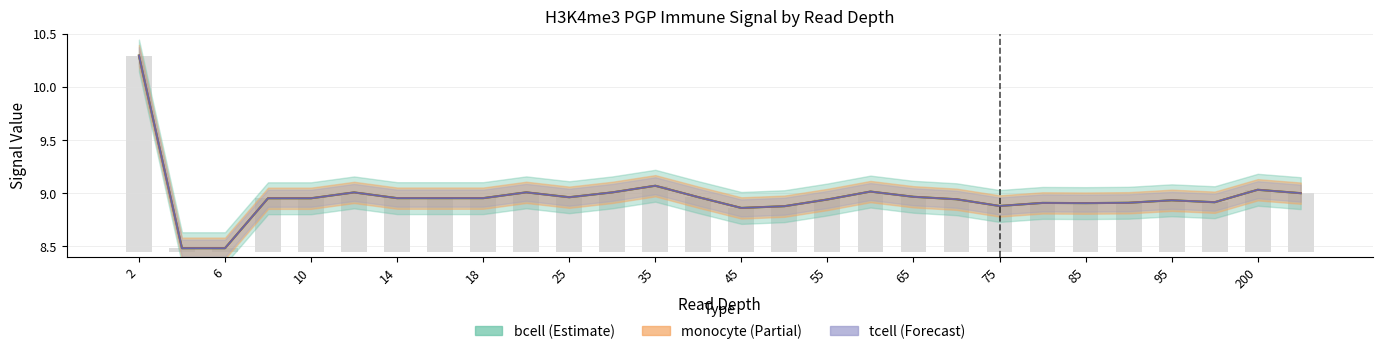

What is the value of the monocyte bar at the 5th from the left?

9.0